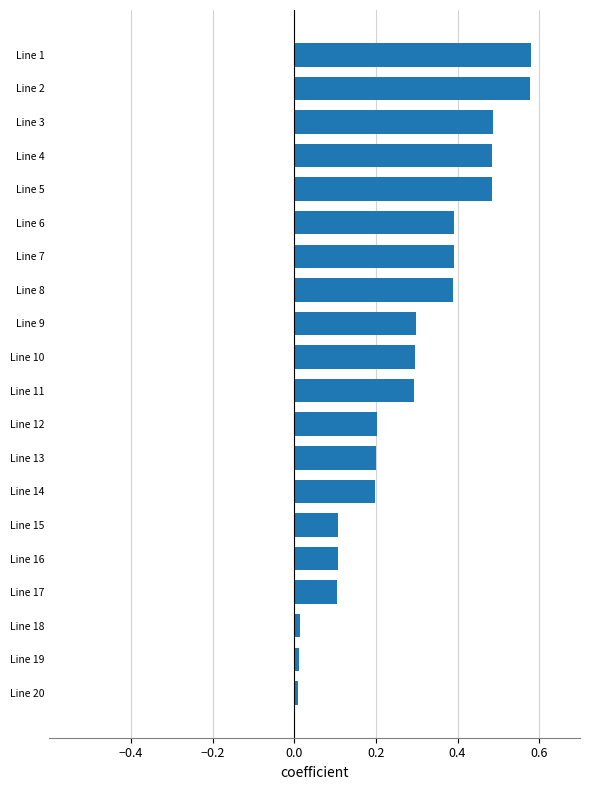

What is the average value?

0.3